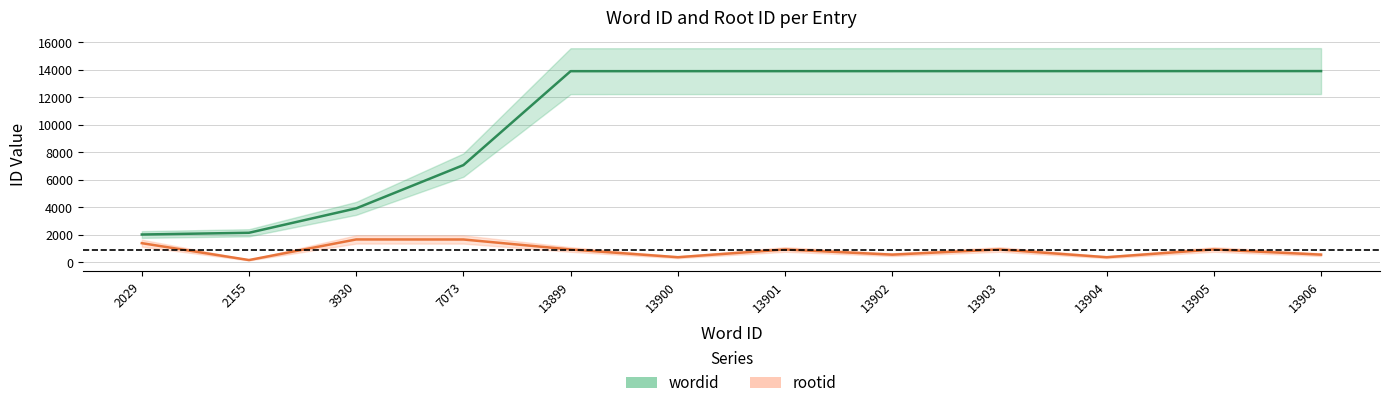

At 3930, list the series in order from smallest to largest.

rootid, wordid